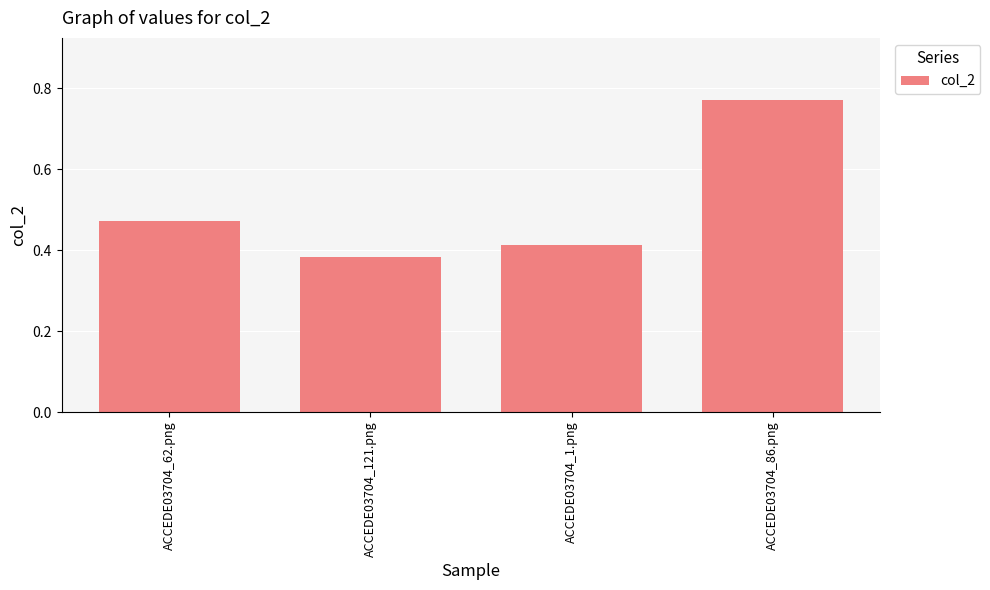

Rank the categories by value from lowest to highest.

ACCEDE03704_121.png, ACCEDE03704_1.png, ACCEDE03704_62.png, ACCEDE03704_86.png